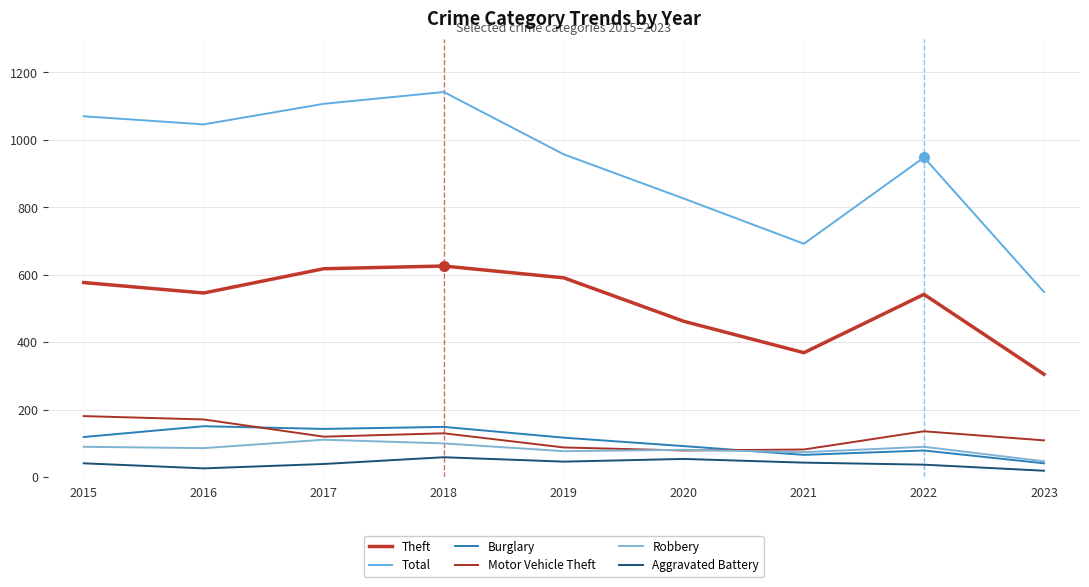

Where does the Theft series first go above 546?

2015